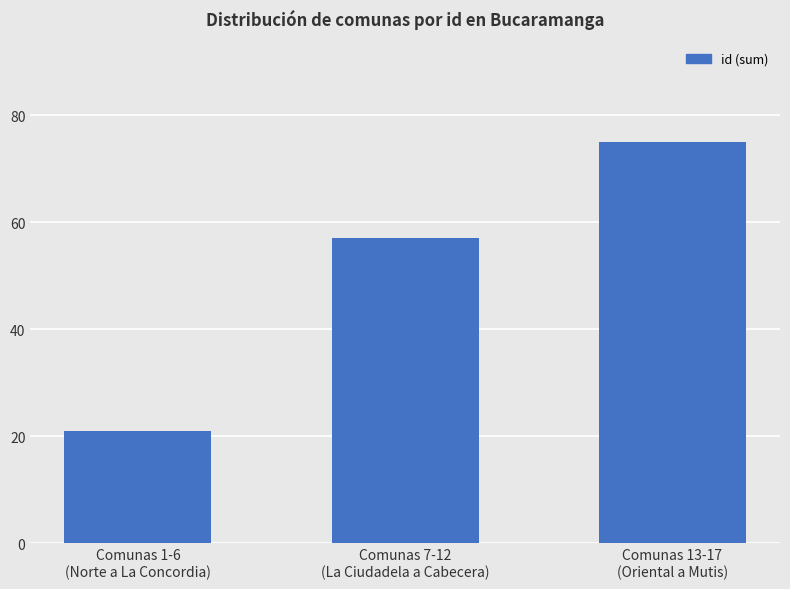

Does the chart contain stacked bars?

No